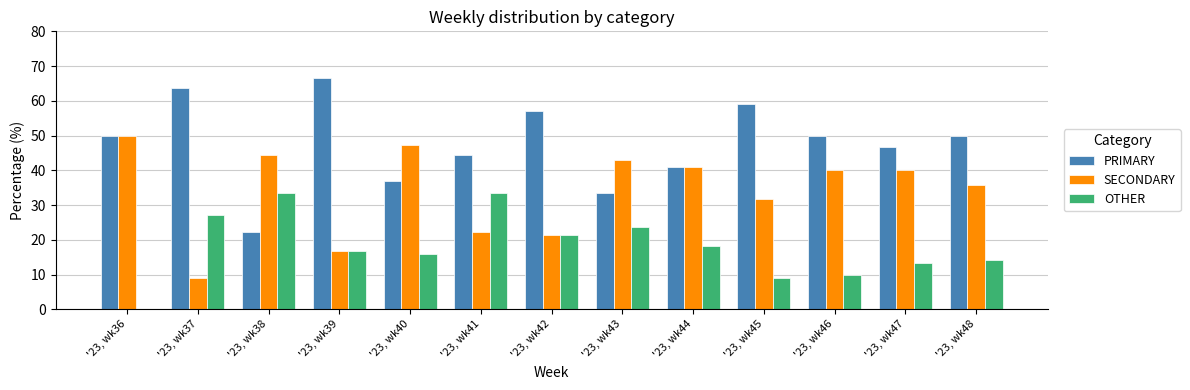

Which series has the largest range (max minus min)?

PRIMARY